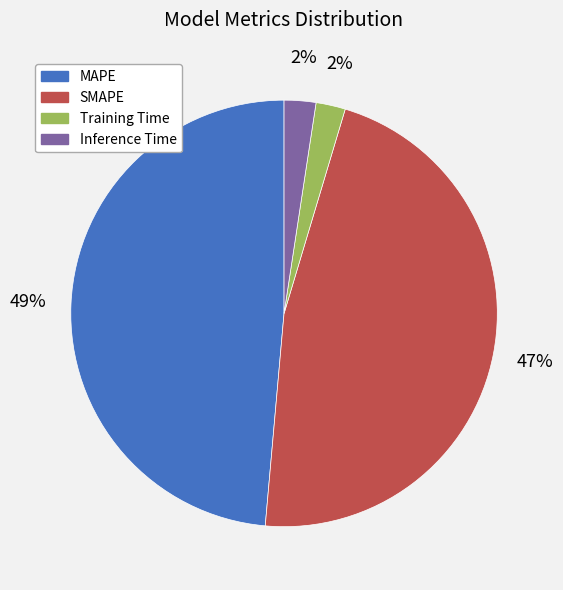

Count the number of slices in the pie.

4